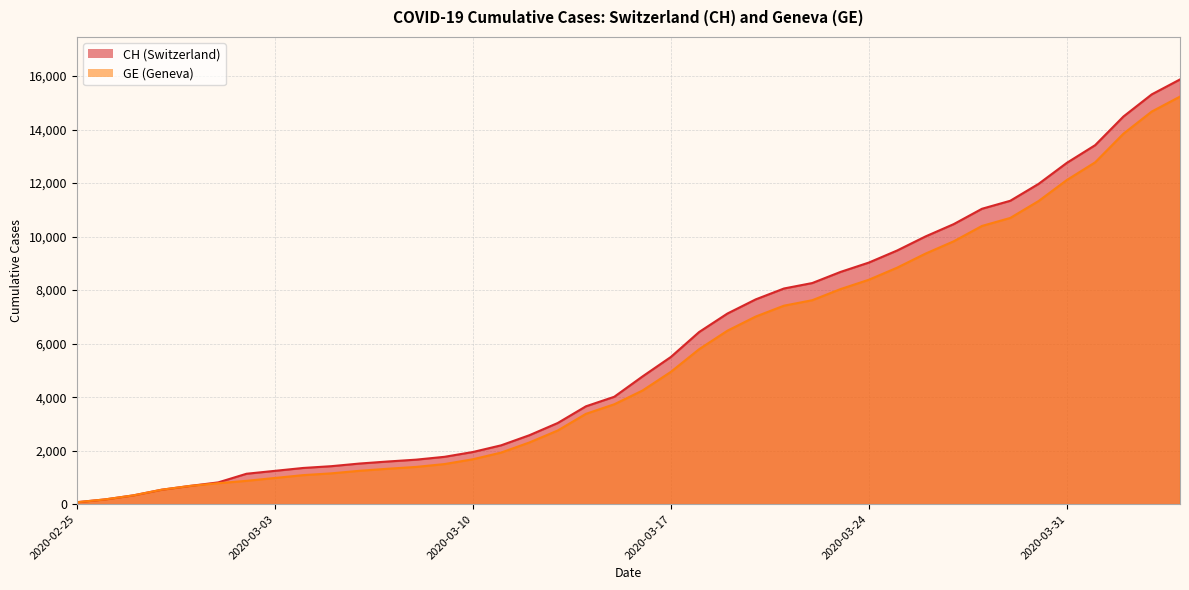

What is the approximate value of CH at 2020-03-07?

1595